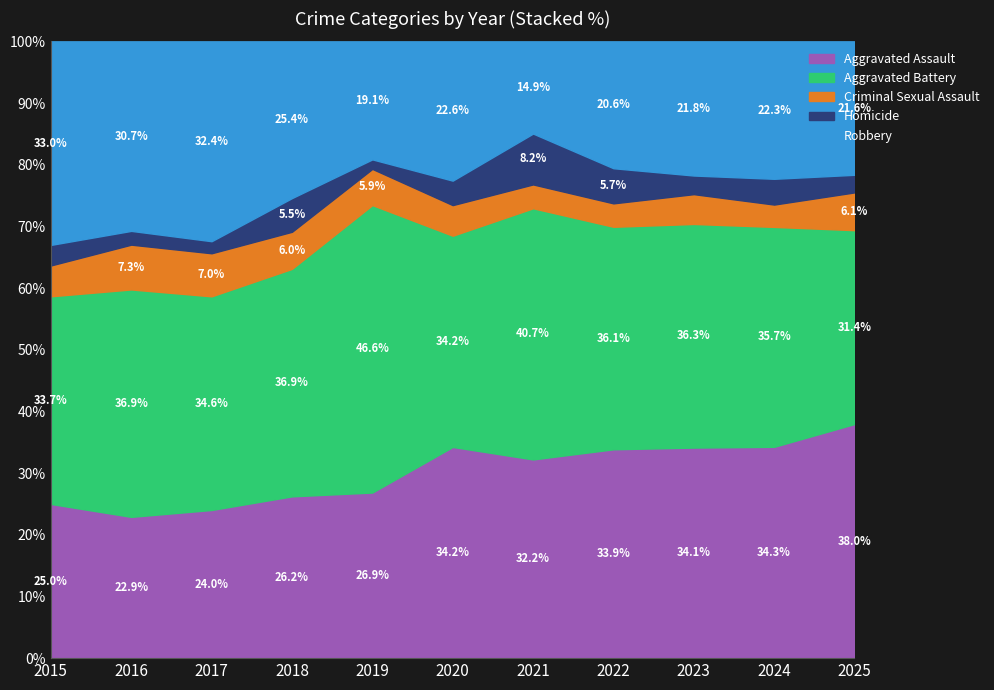

What is the minimum value for Aggravated Assault?

22.9